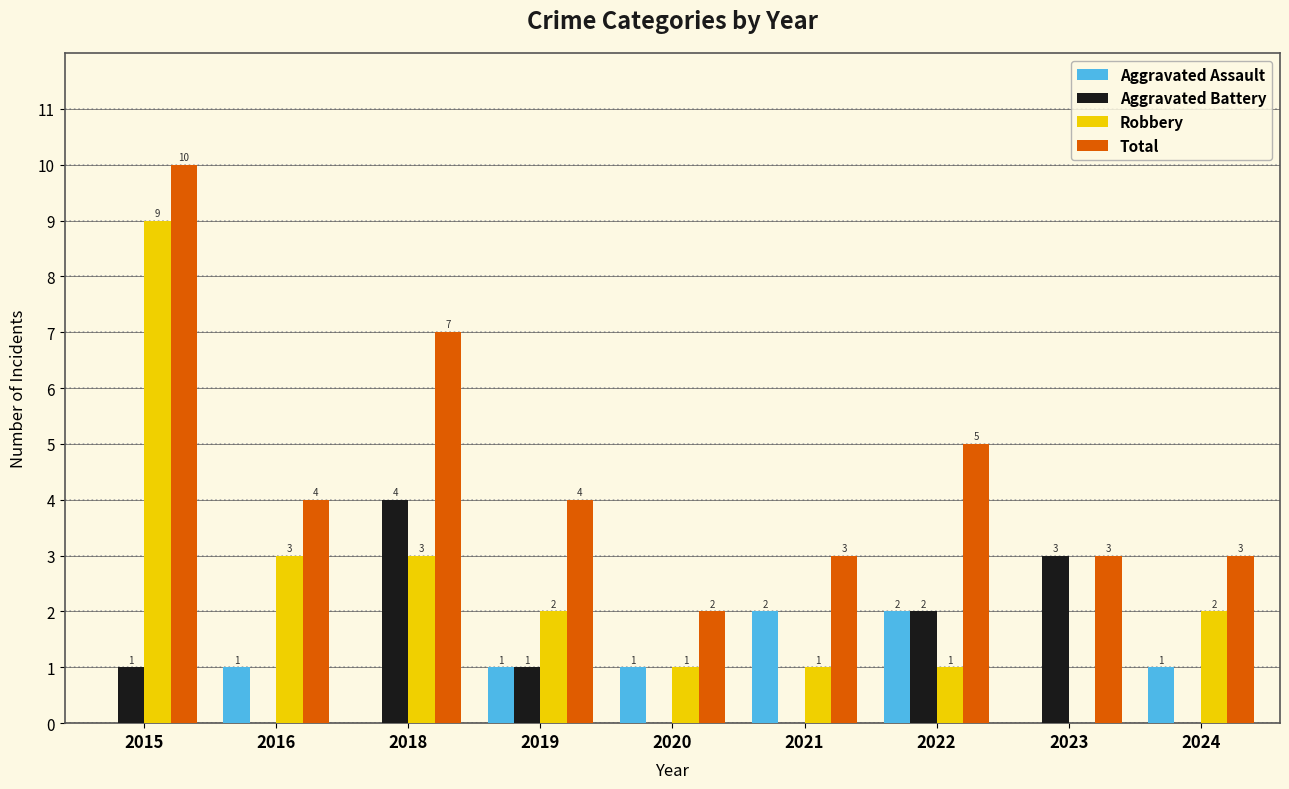

How many distinct data groups are displayed?

4